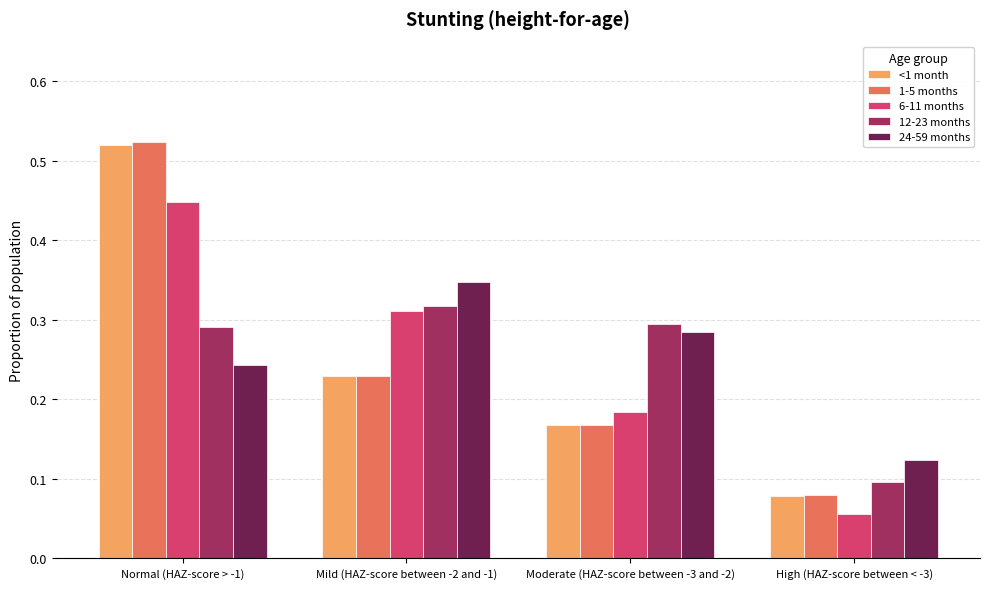

What is the sum of all <1 month values?

1.0